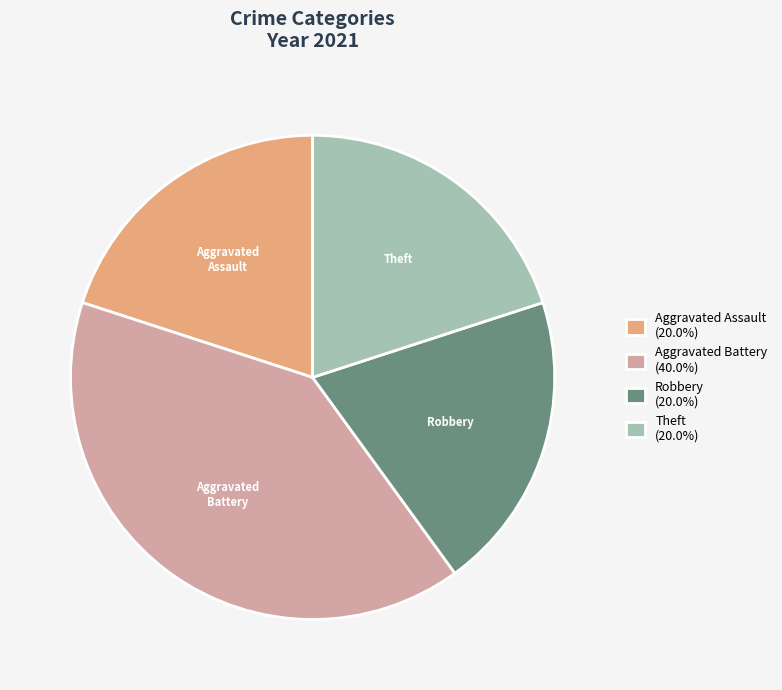

Is Robbery the majority of the pie?

No